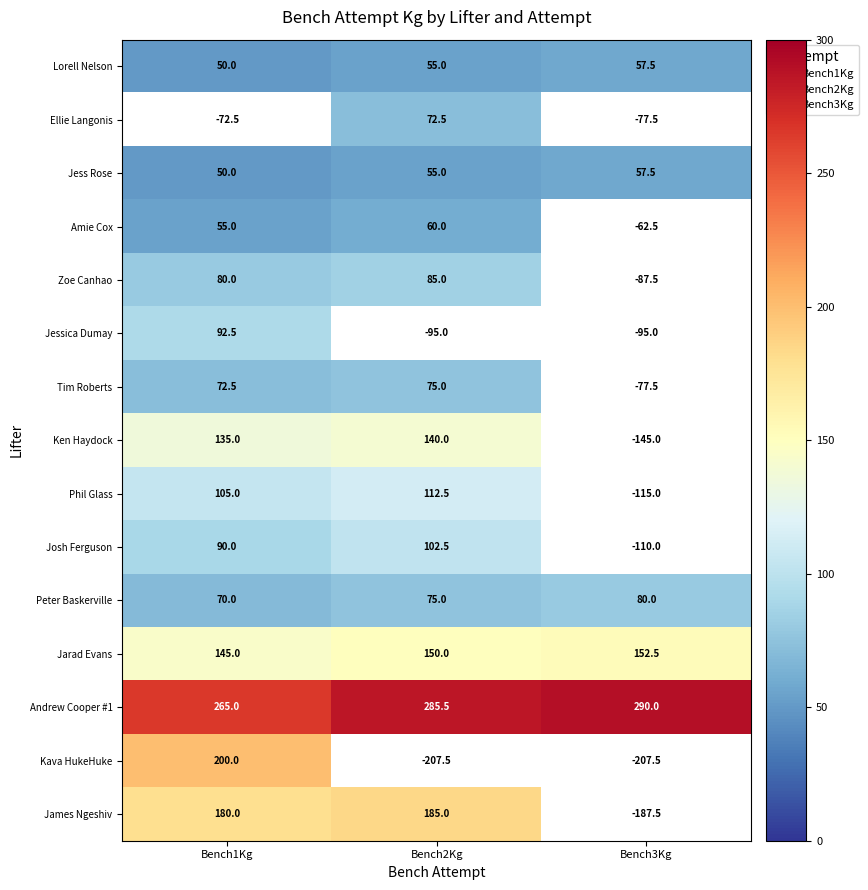

Is it true that Andrew Cooper #1 equals 81.5 at Bench3Kg?

False